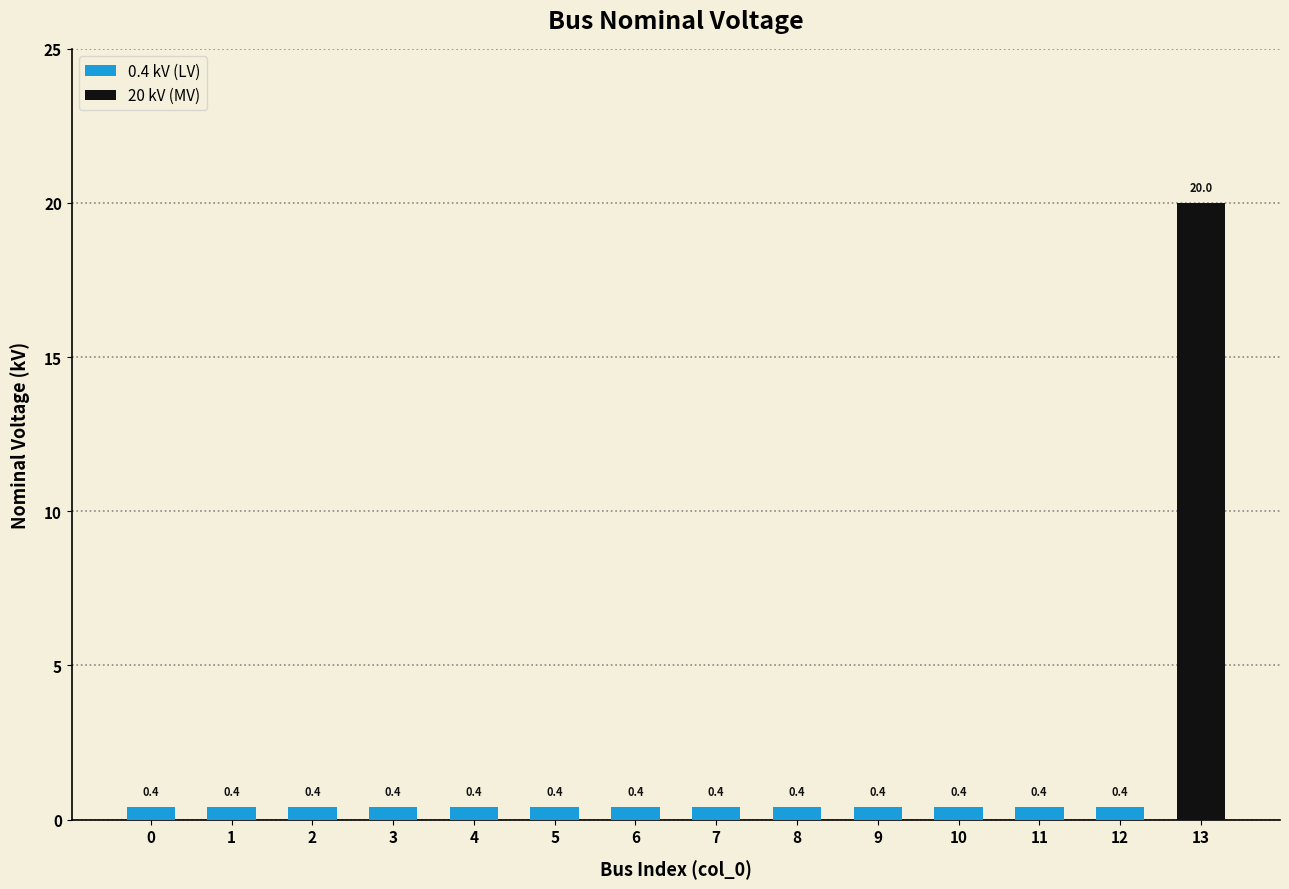

How many distinct data groups are displayed?

1